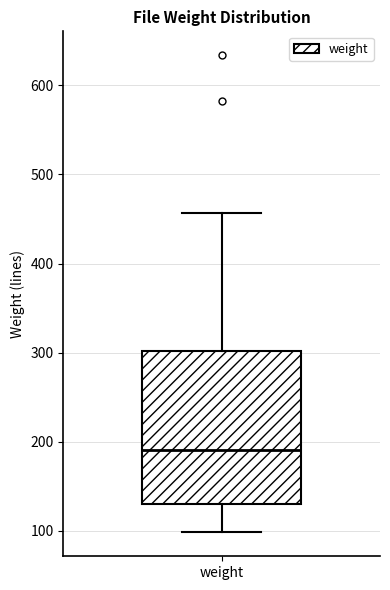

Where does the lower whisker of the box for weight end on the y-axis? The values are not printed on the chart, so give them approximately, as read against the axis.

100